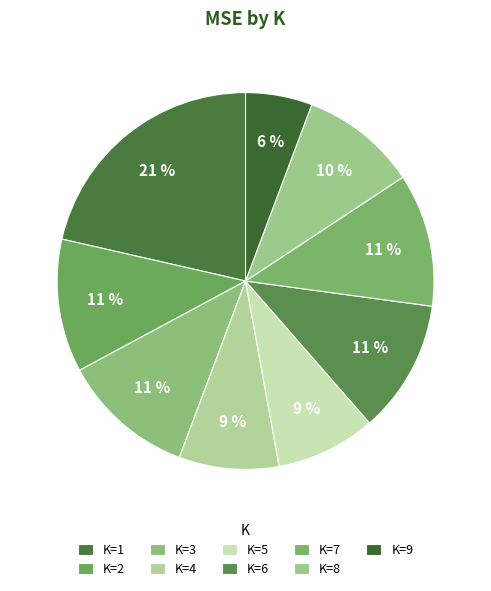

How many segments does this pie chart have?

9